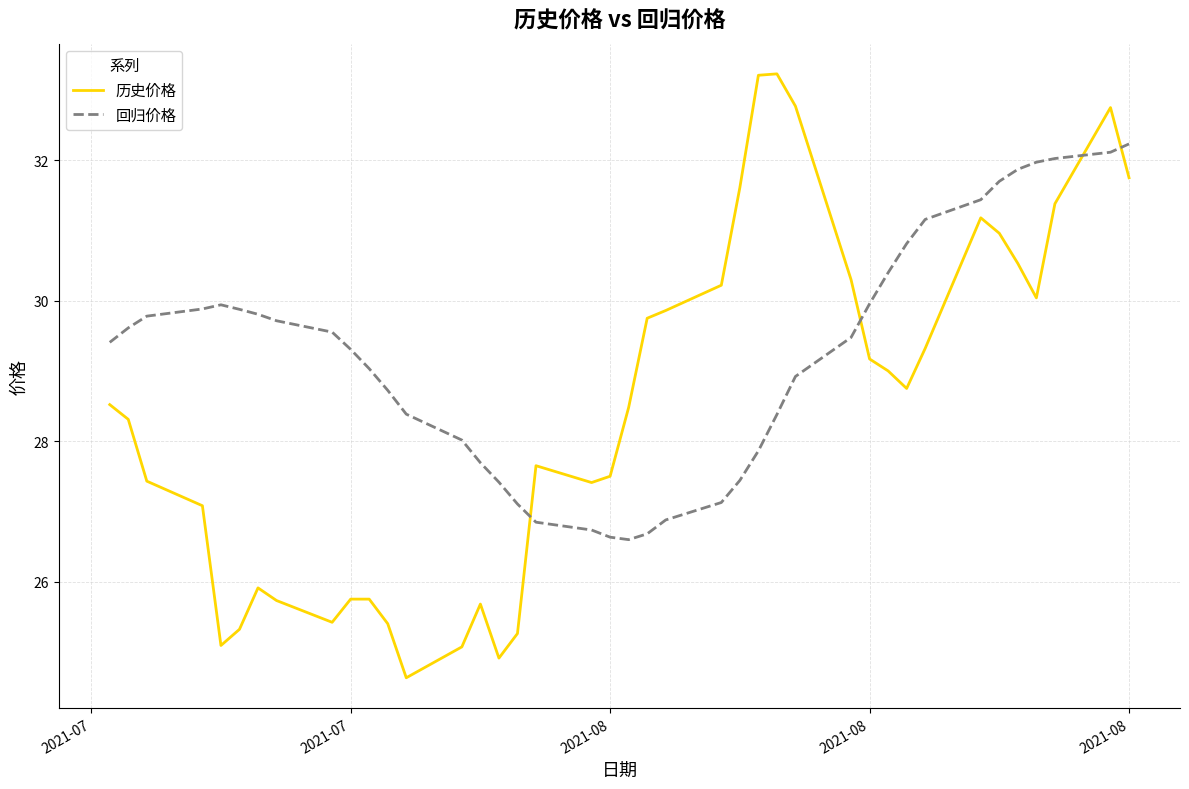

Which series has the largest total across all categories?

回归价格